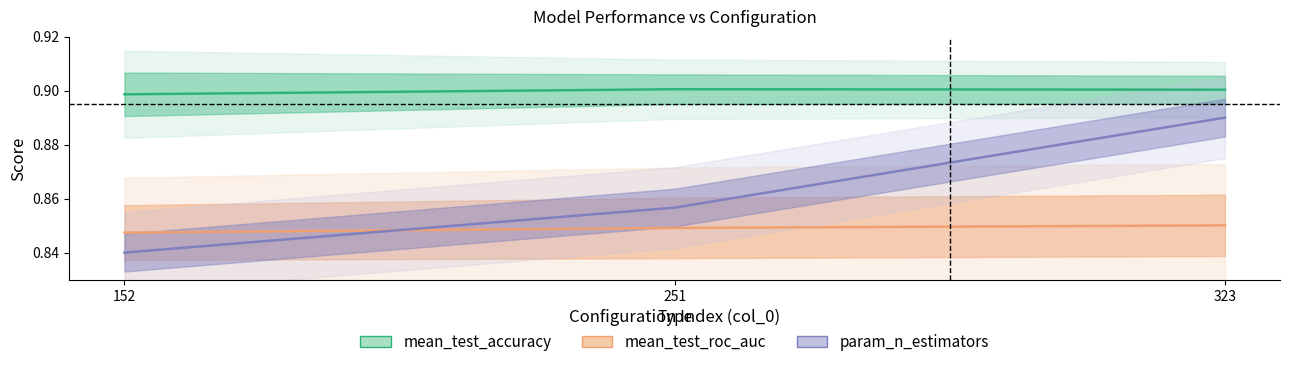

What is the spread (max minus min) of values at 152?

0.1